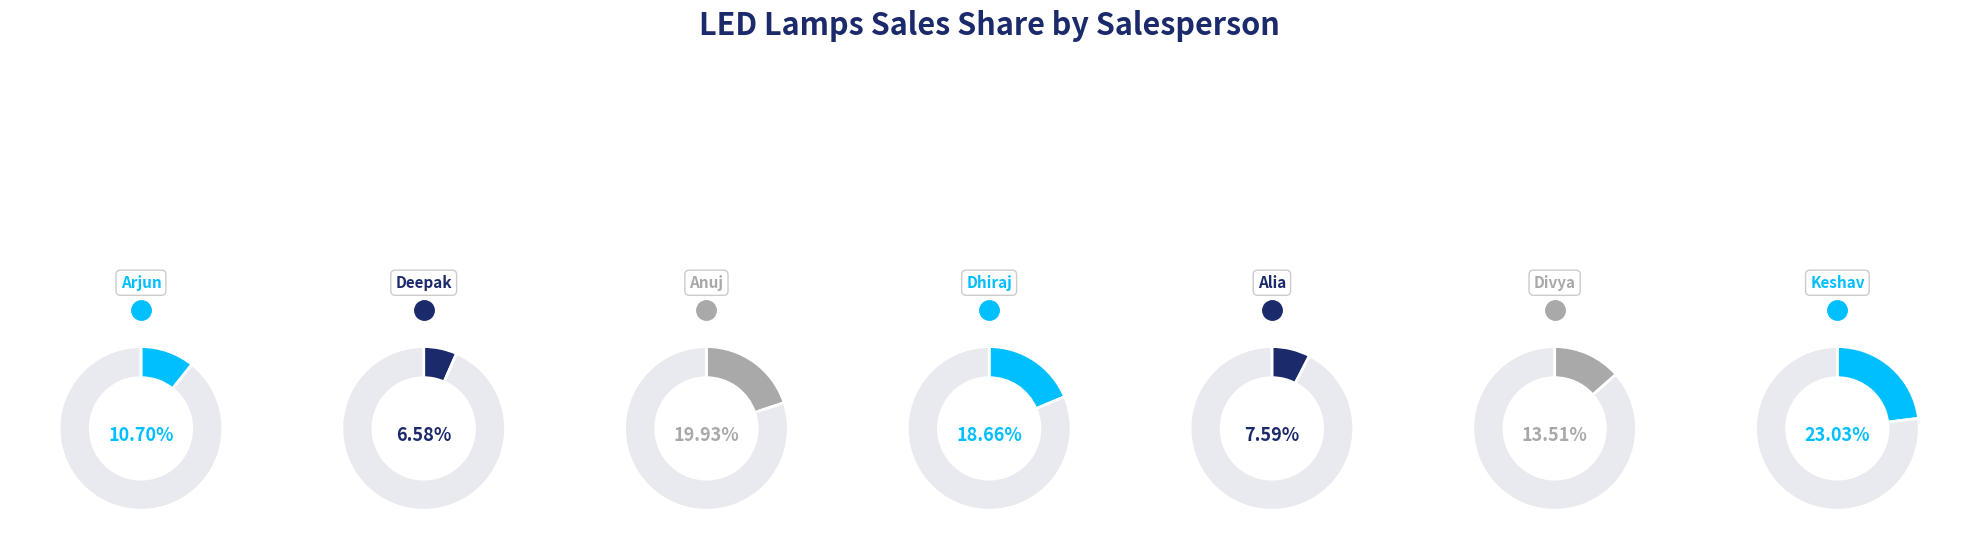

How many slices are in this pie chart?

7